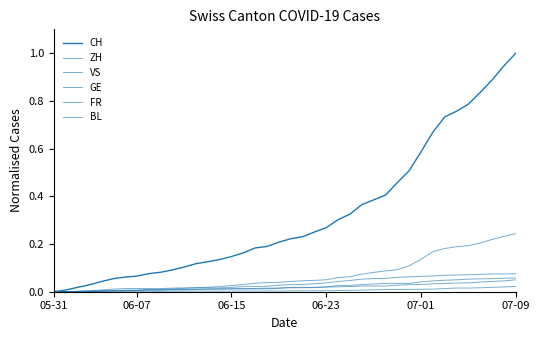

Is this an area chart (filled region under the line)?

No